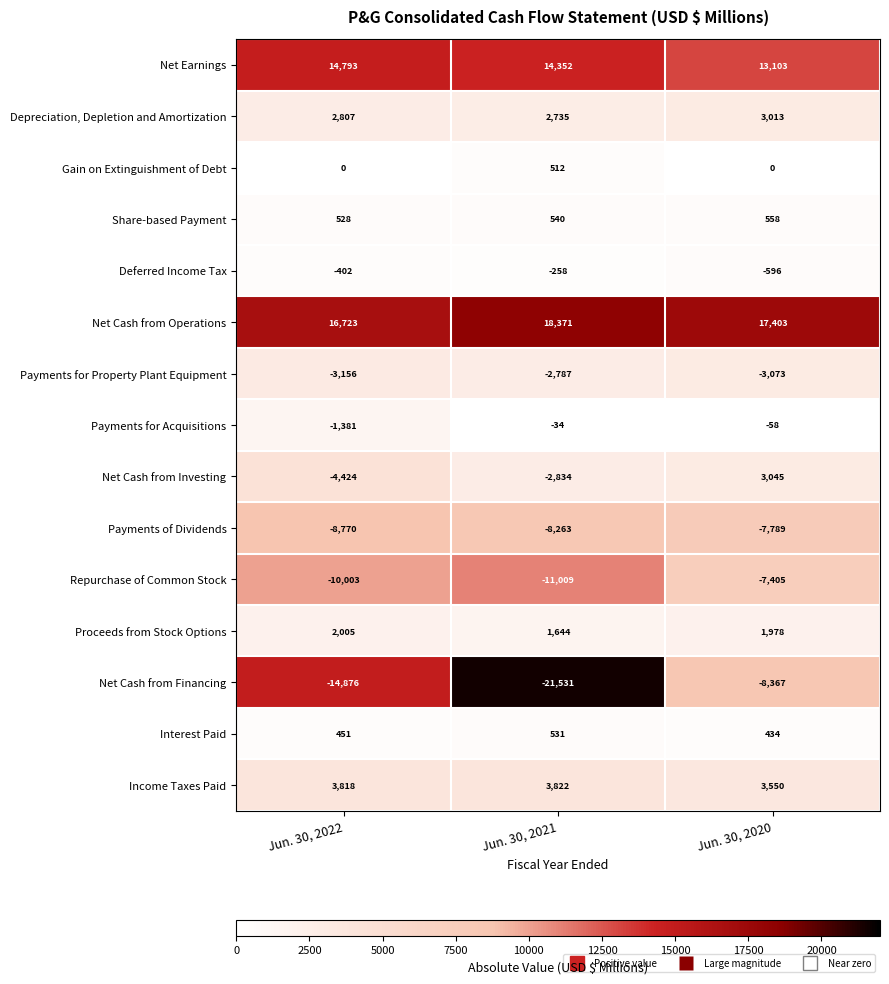

How many values in the Payments for Acquisitions series exceed -58?

1